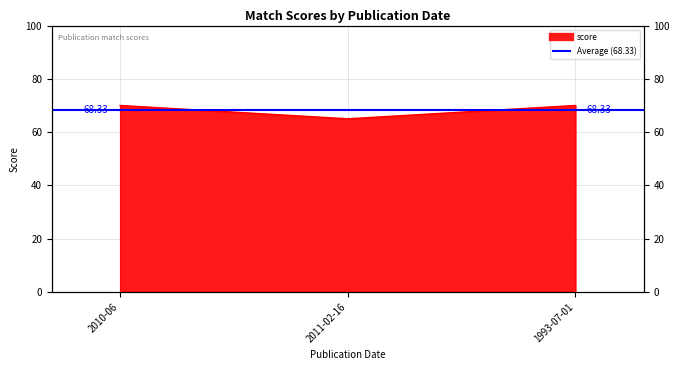

Rank the categories by value from lowest to highest.

2011-02-16, 2010-06, 1993-07-01